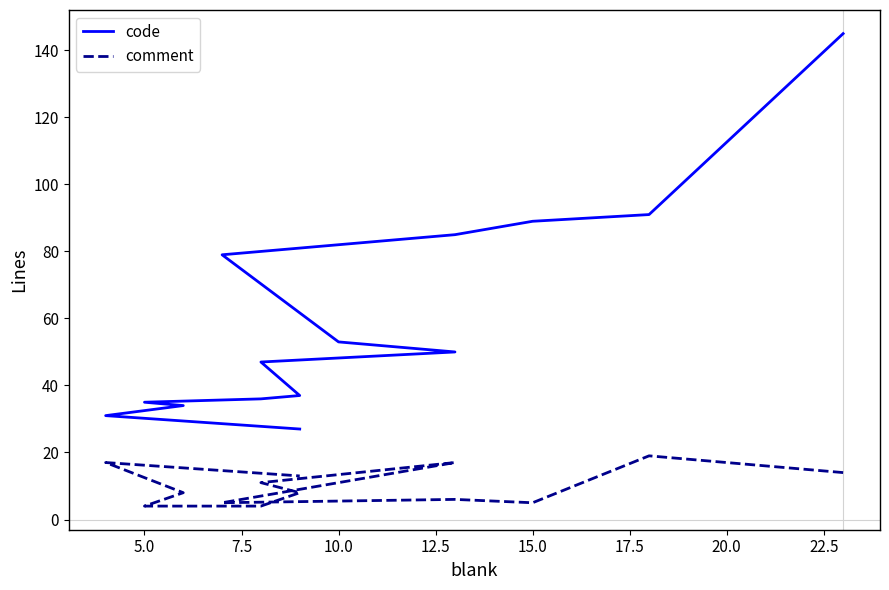

What is the difference between the second highest and second lowest values in the code series?

60